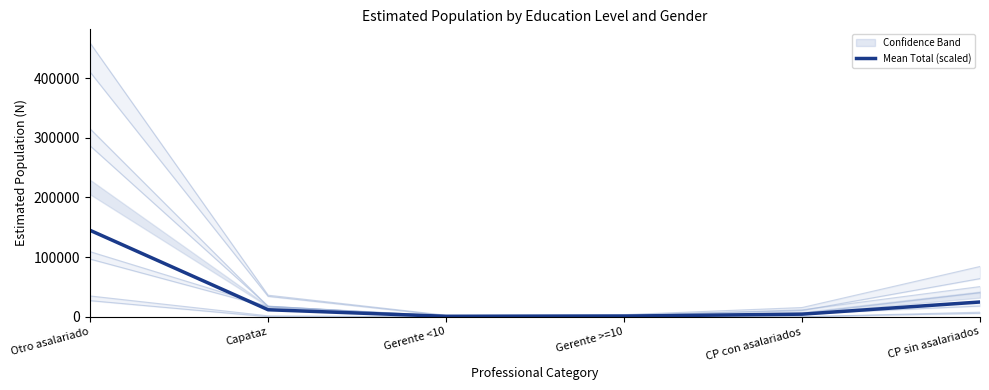

What is the ratio of the value at CP sin asalariados to the value at Gerente >=10?

22.8